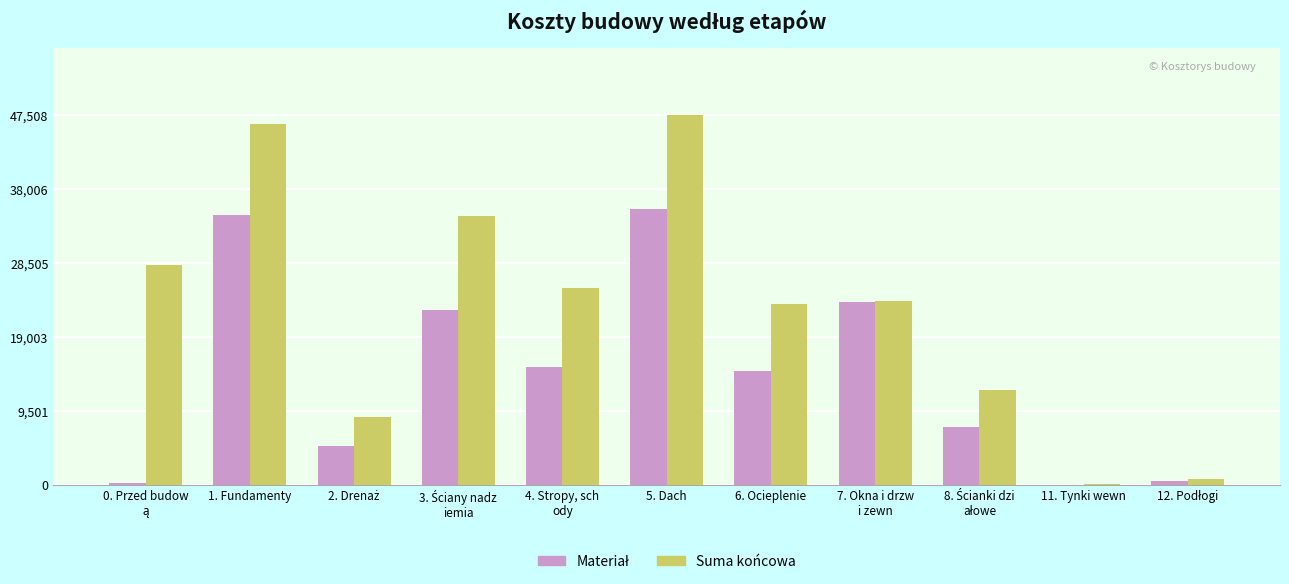

Does the chart contain stacked bars?

No